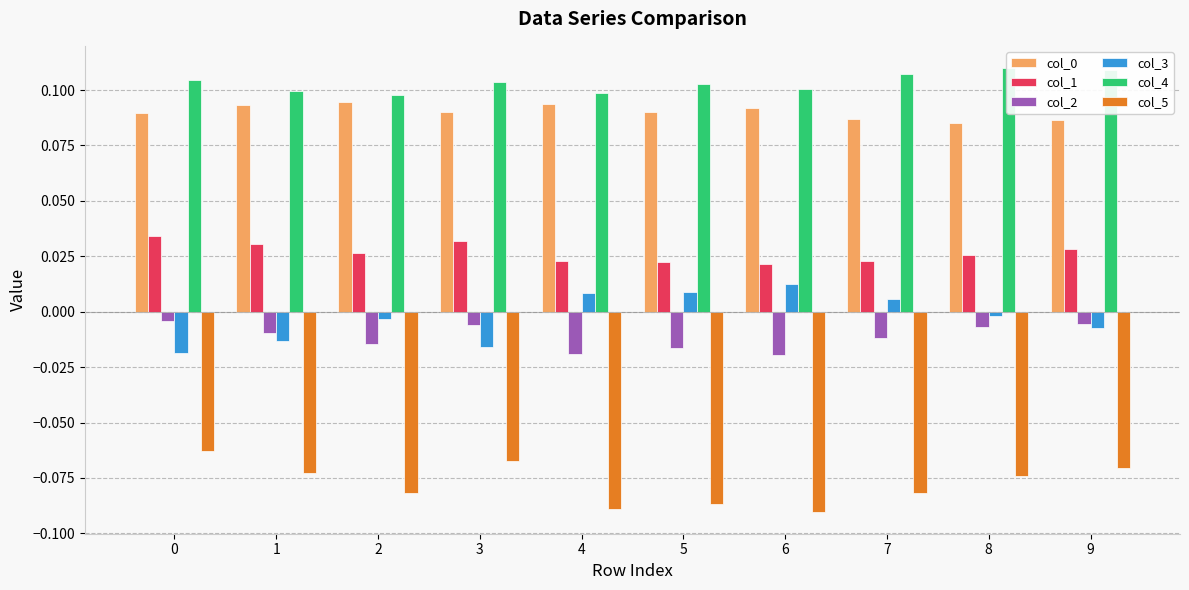

How many bars are there in each group?

6